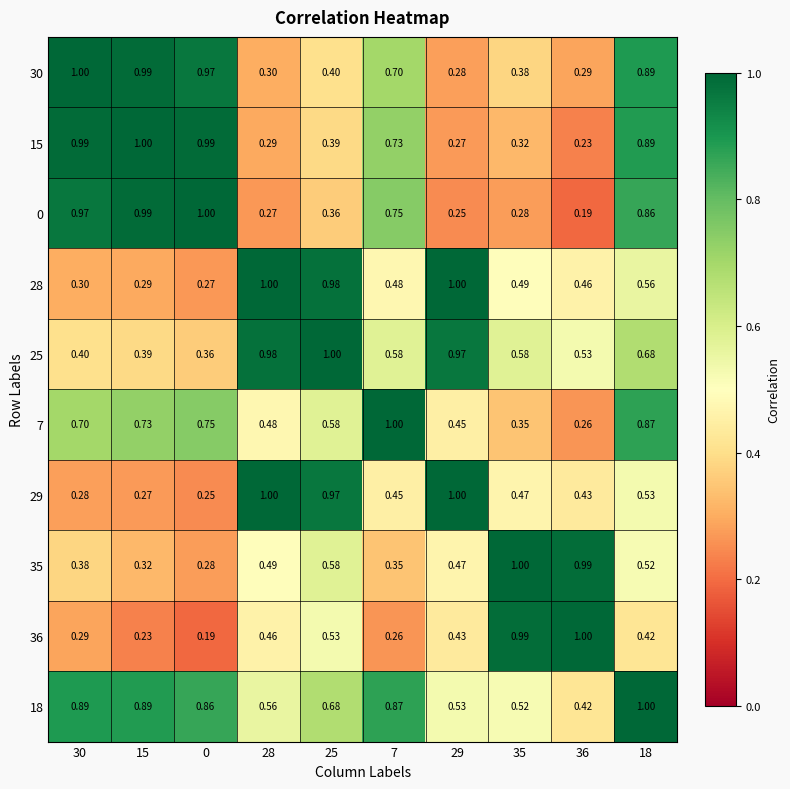

Is the value of 36 at 15 greater than the value of 18 at 18?

No